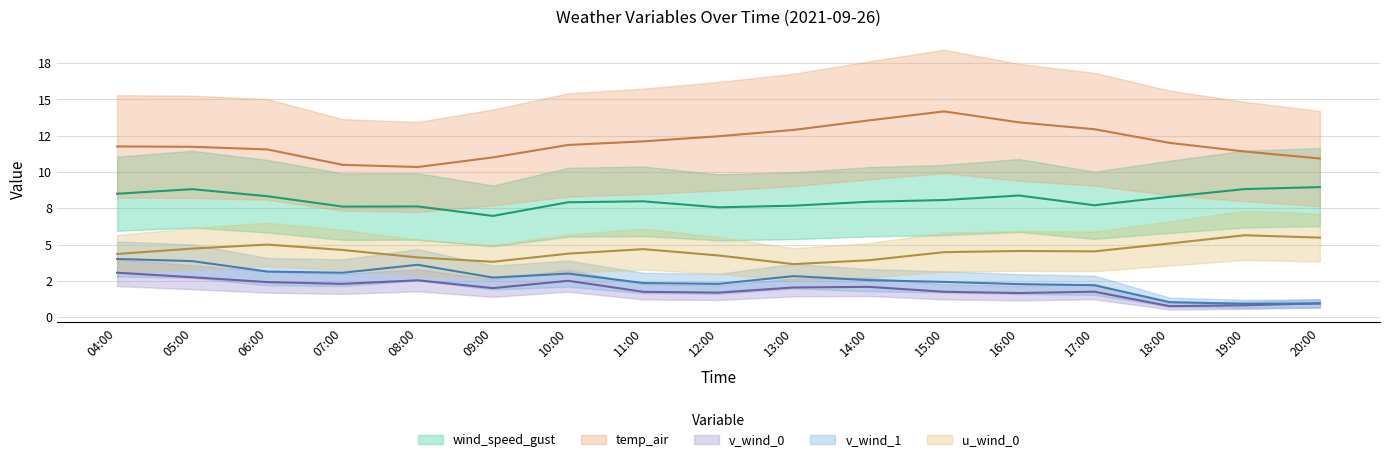

Does the chart display data point markers on the line(s)?

No